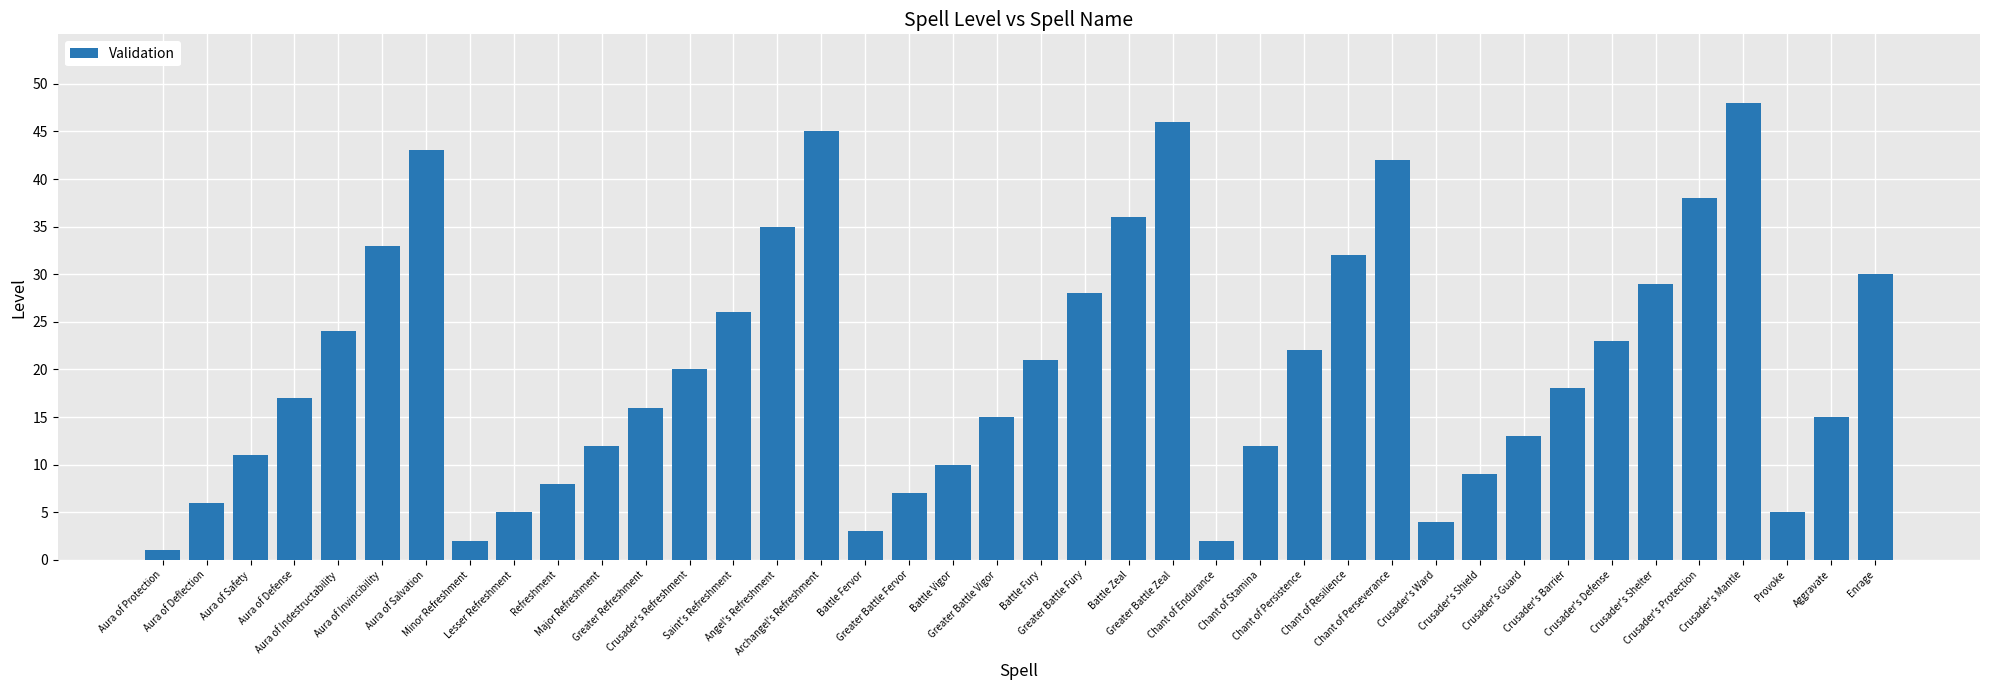

The value at Chant of Stamina is 19. True or false?

False